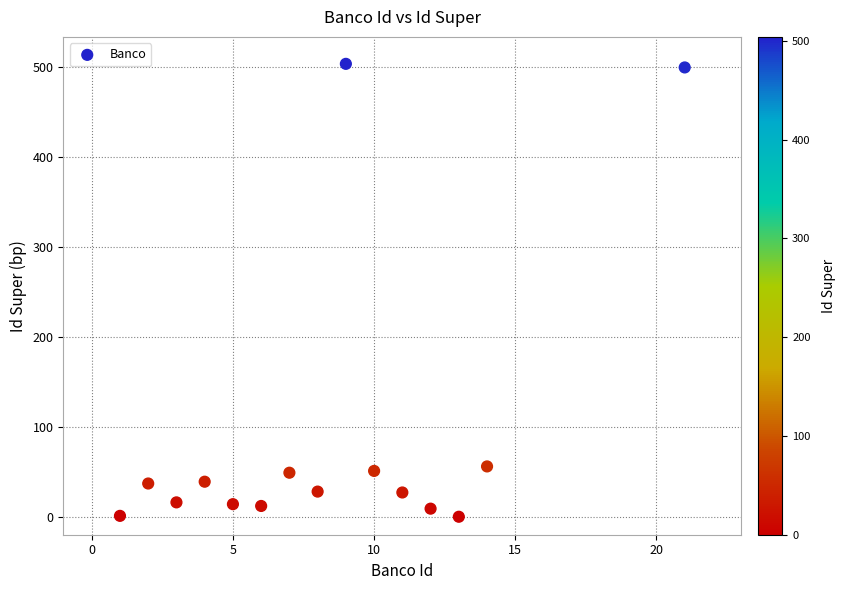

What is the range of X values (max minus min)?

20